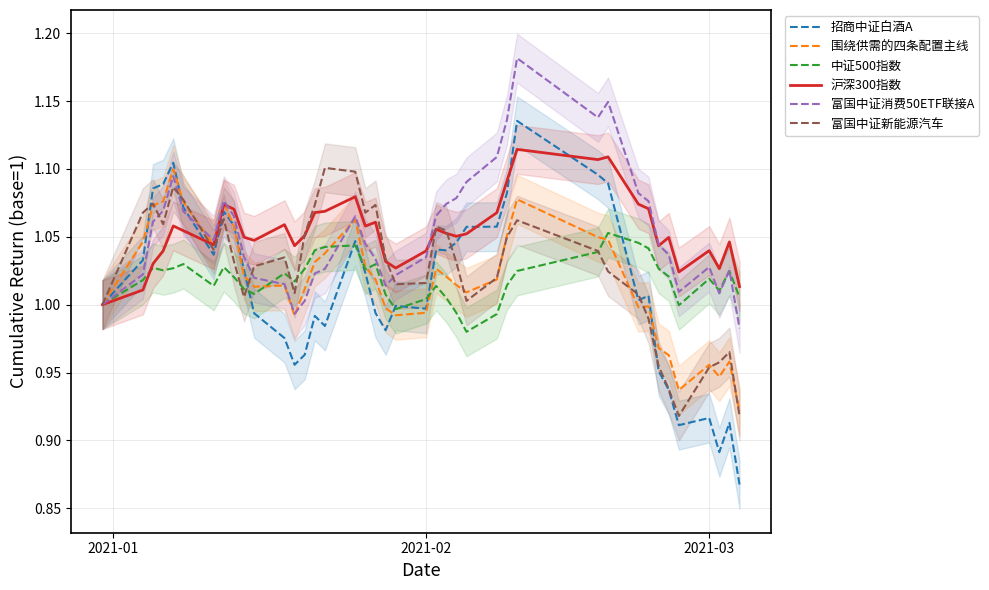

Rank the series by their maximum value, from highest to lowest.

富国中证消费50ETF联接A, 招商中证白酒A, 沪深300指数, 富国中证新能源汽车, 围绕供需的四条配置主线, 中证500指数